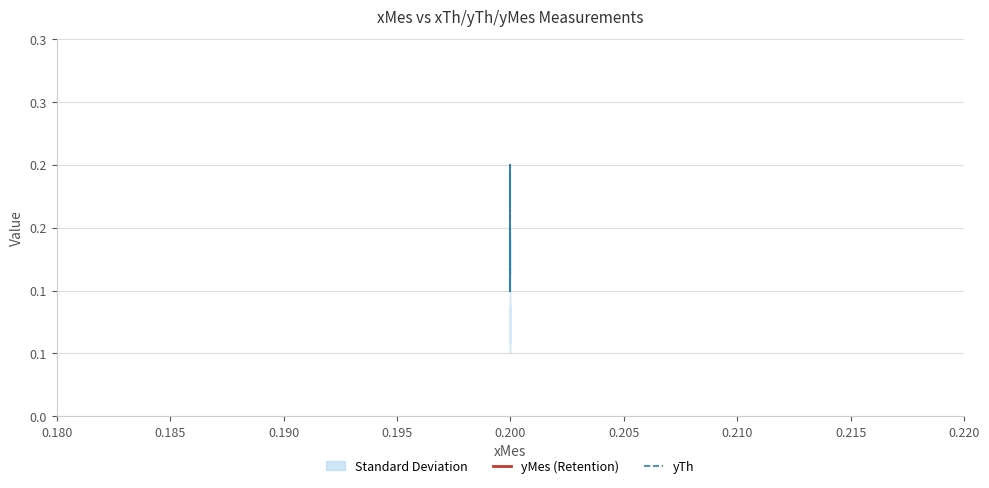

Is the value of yTh at 0.200 greater than the value of yMes (Retention) at 0.200?

No